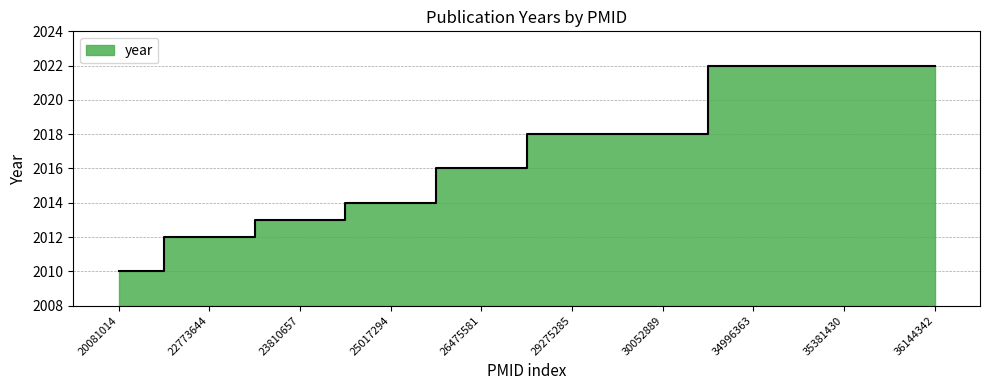

Does the chart have visible grid lines?

Yes